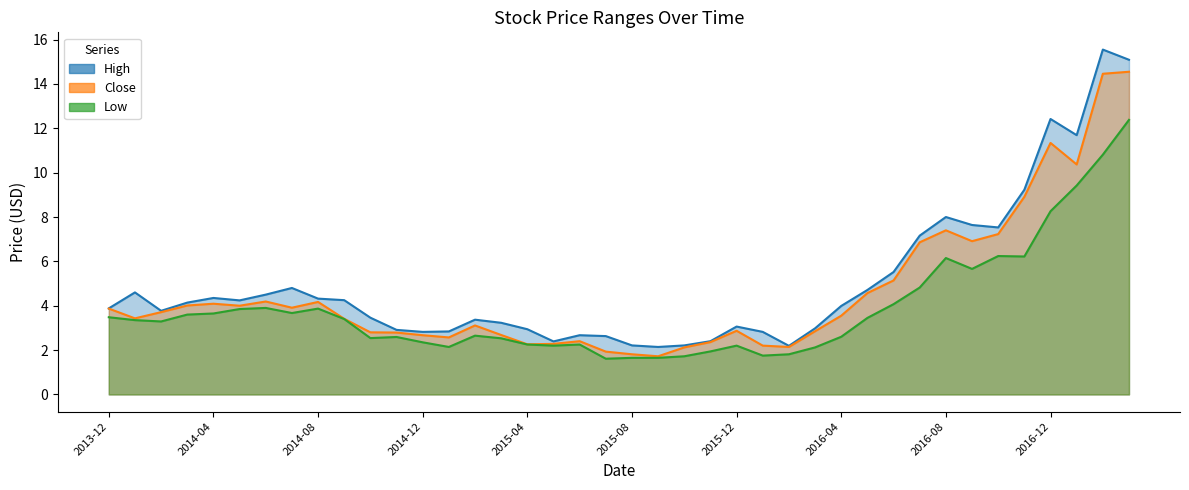

Which series has the largest total across all categories?

High